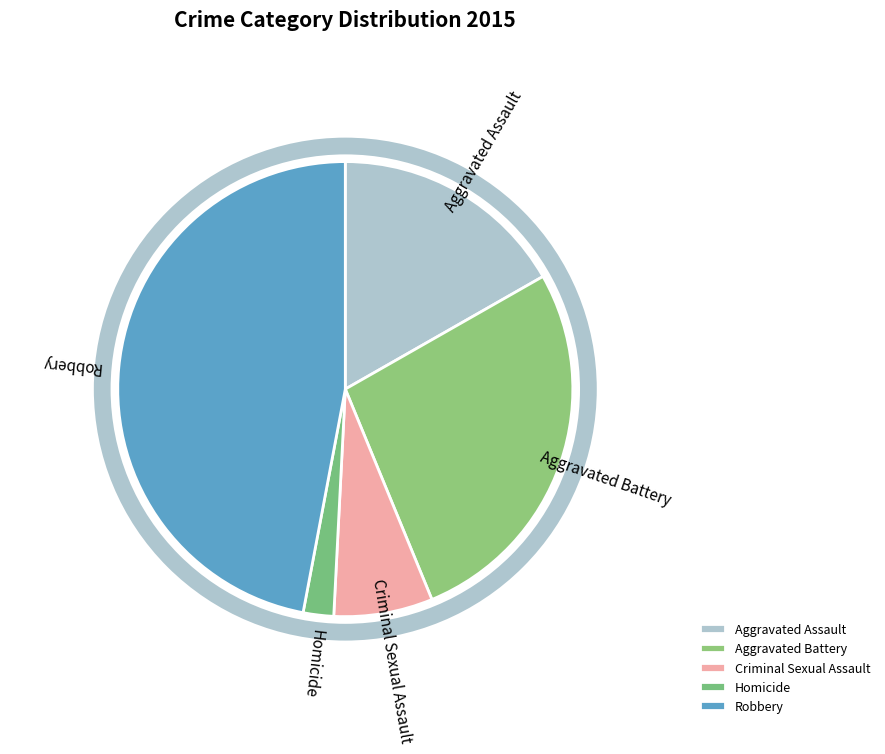

To the nearest percent, what portion does Homicide represent?

2%